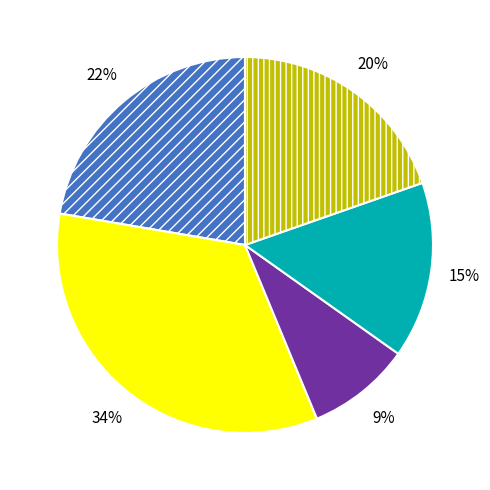

Does any single category account for the majority?

No